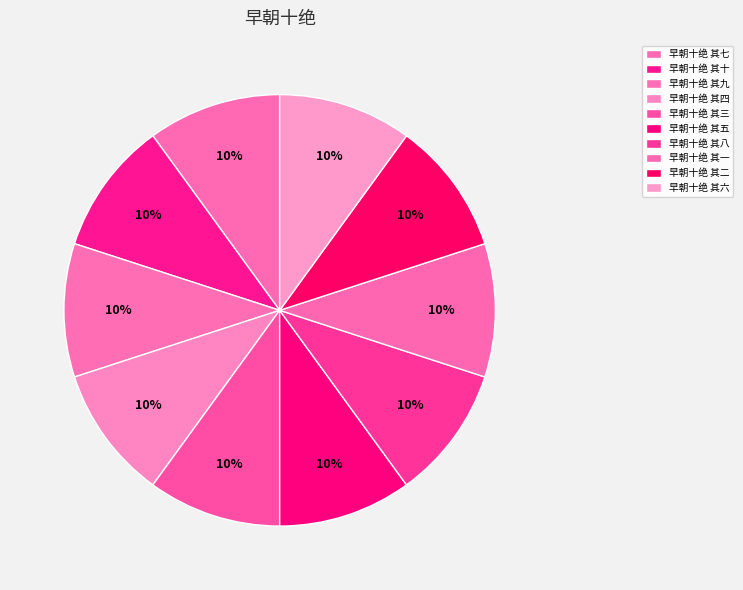

Combined, do 早朝十绝 其六 and 早朝十绝 其一 account for over 50%?

No